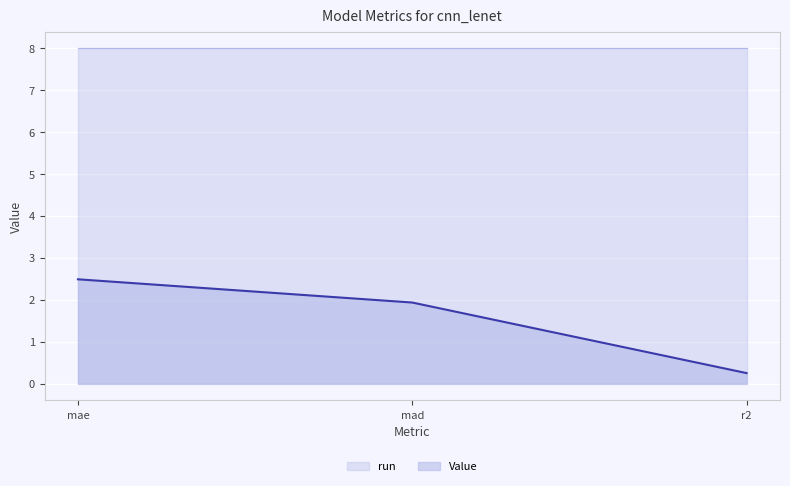

List the labels in order of value, smallest first.

r2, mad, mae